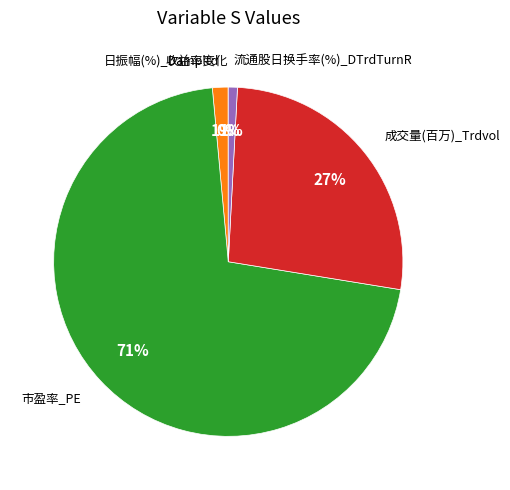

Which slice is the largest?

市盈率_PE